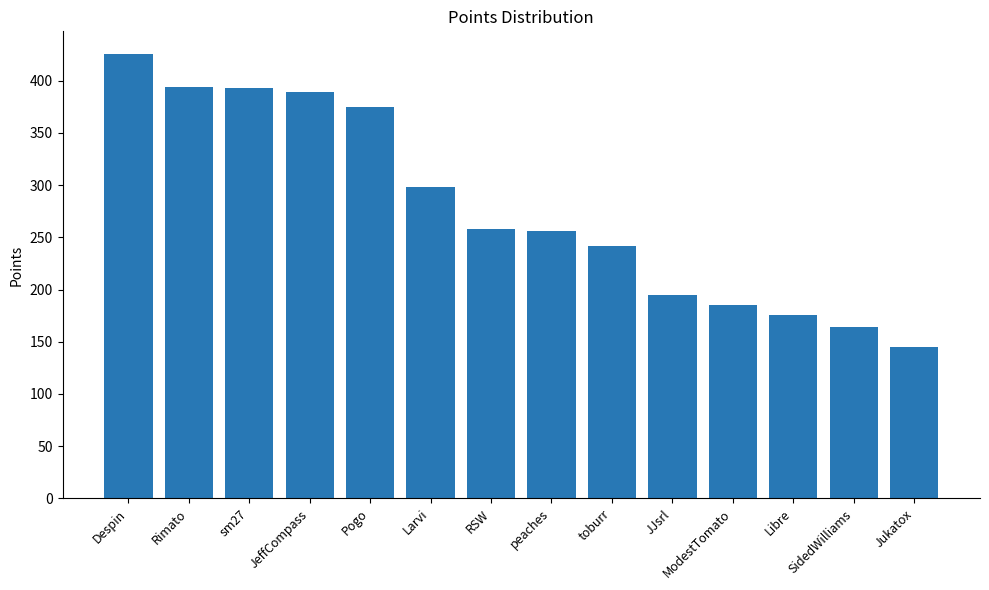

The value at sm27 is 601. True or false?

False